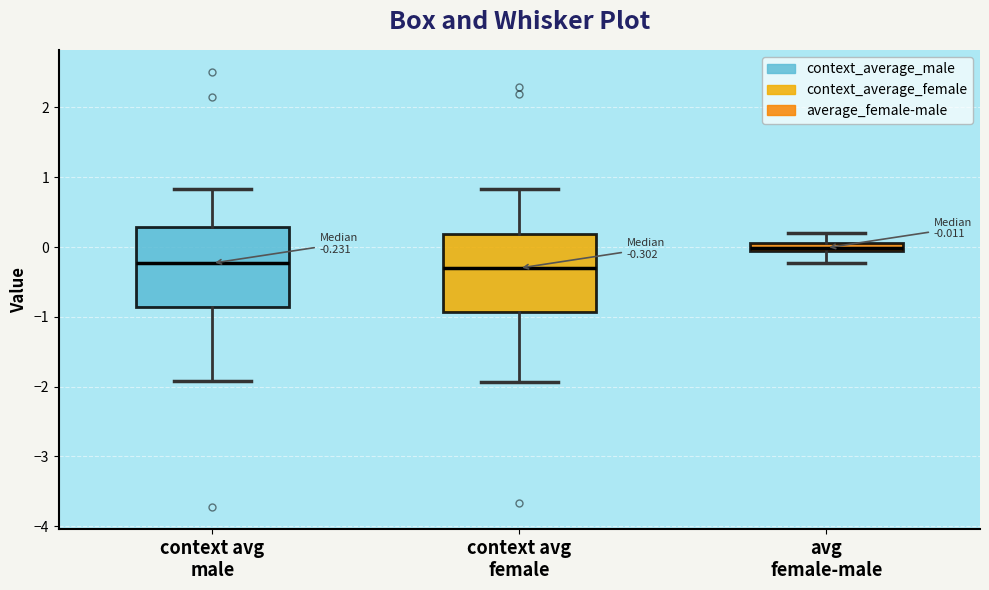

Which box has the highest median line?

avg female-male